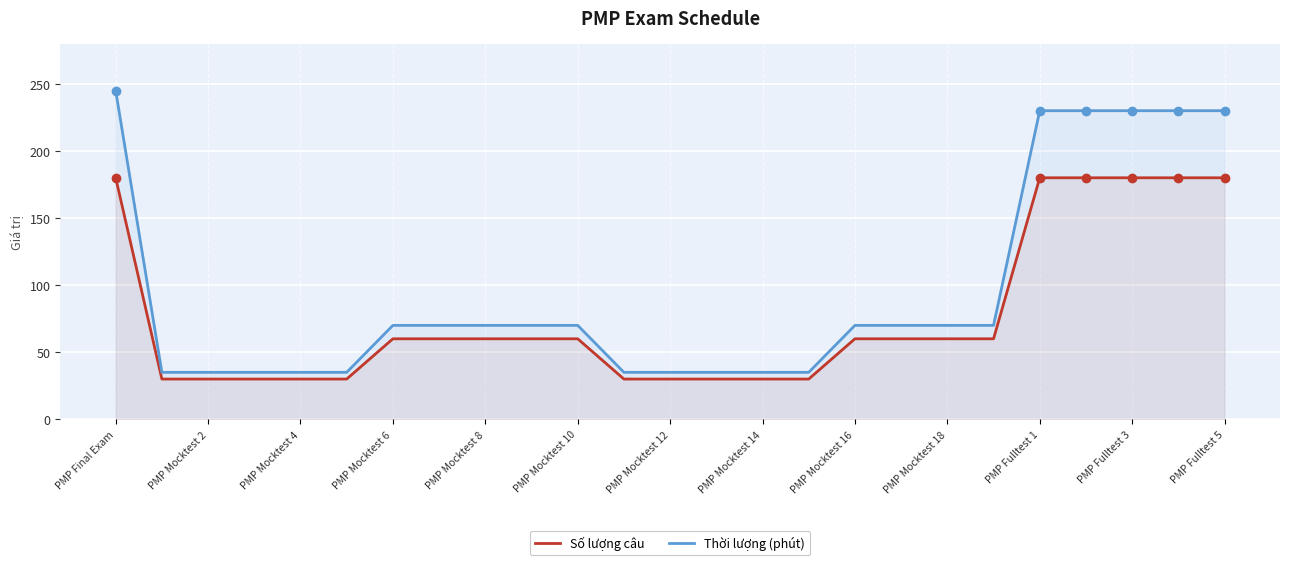

What is the approximate value of Thời lượng (phút) at PMP Mocktest 18, to the nearest 10?

70